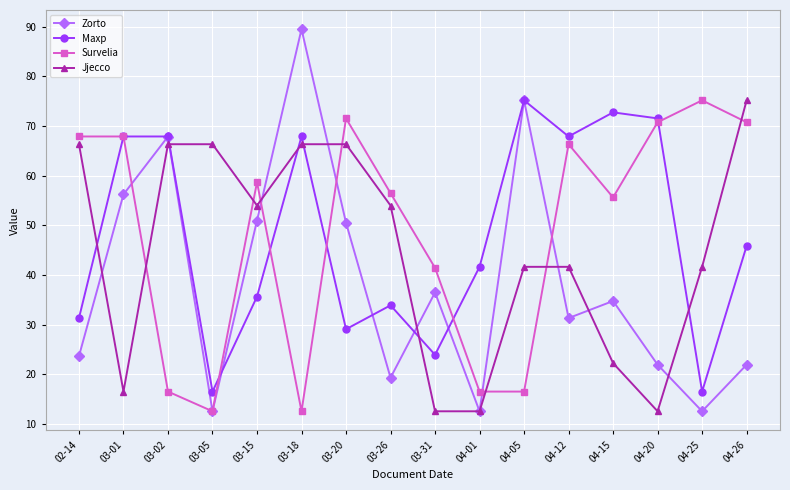

How many values in the Maxp series are below 45?

8